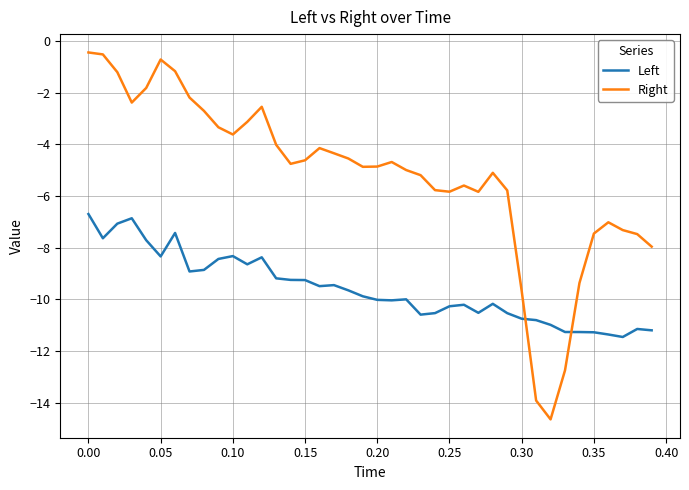

What is the smallest value displayed?

-14.6